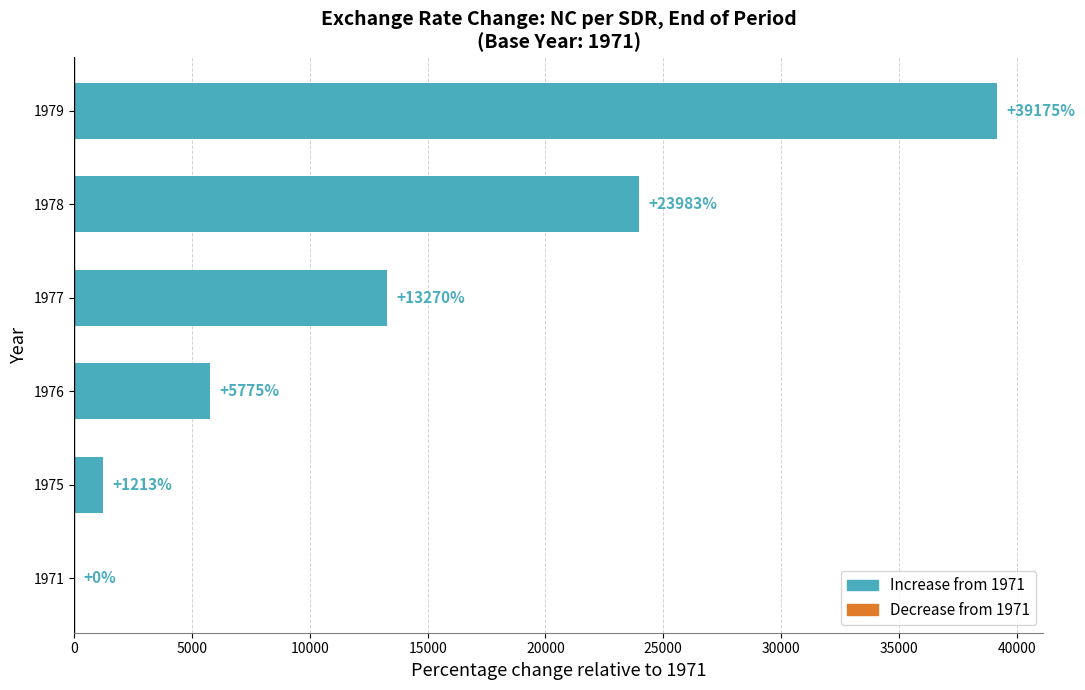

The value at 1978 is 23982.8. True or false?

True